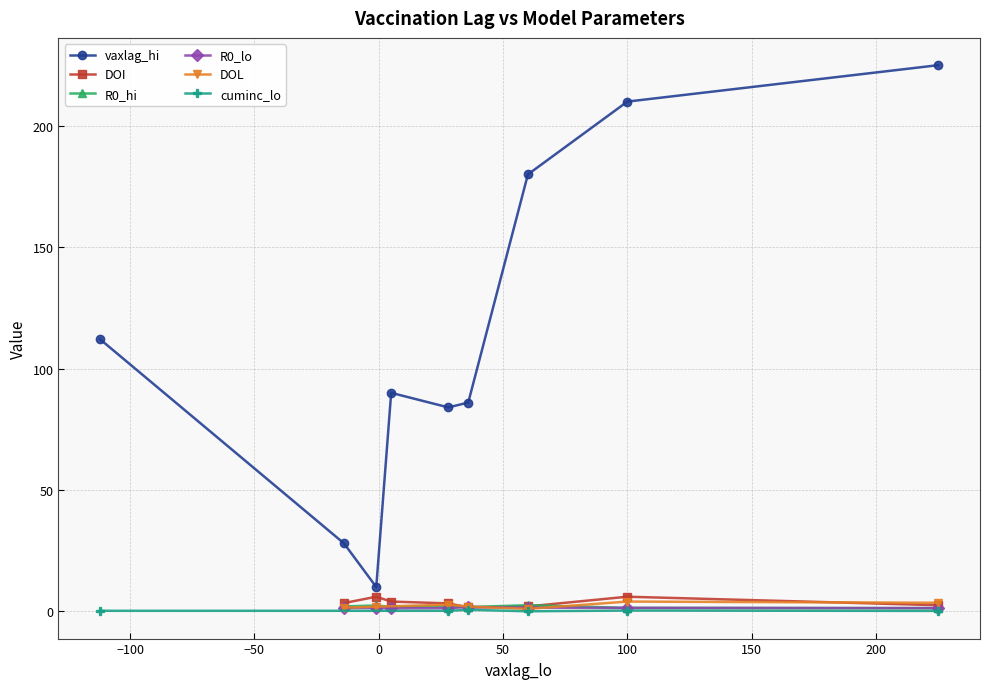

What is the change in value from 3 to 8?

+8